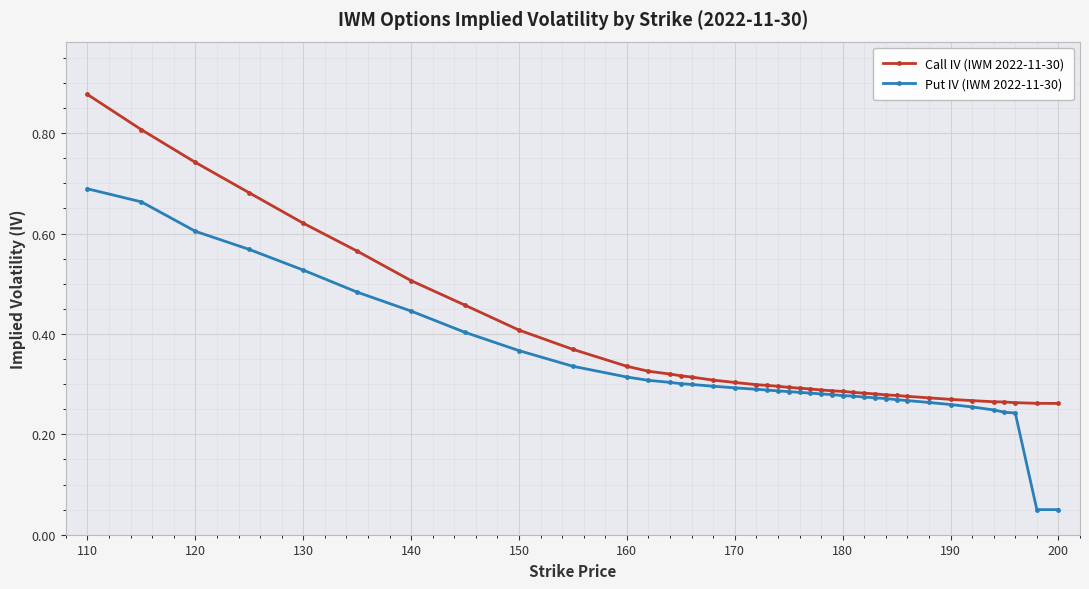

Rank the series by their average value, from highest to lowest.

Call IV (IWM 2022-11-30), Put IV (IWM 2022-11-30)